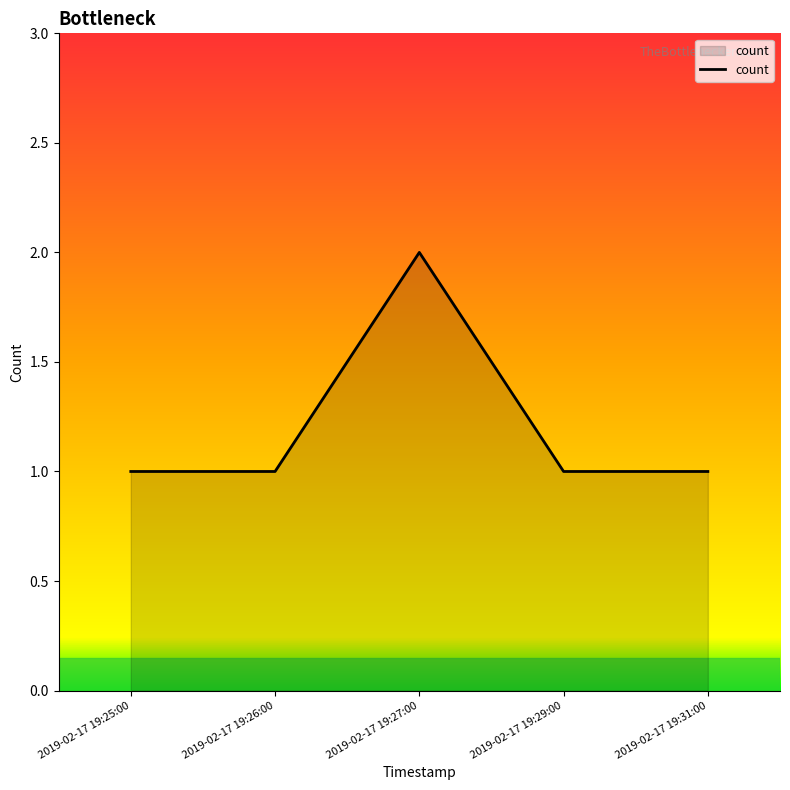

Is it true that the value at 2019-02-17 19:26:00 is 0?

False